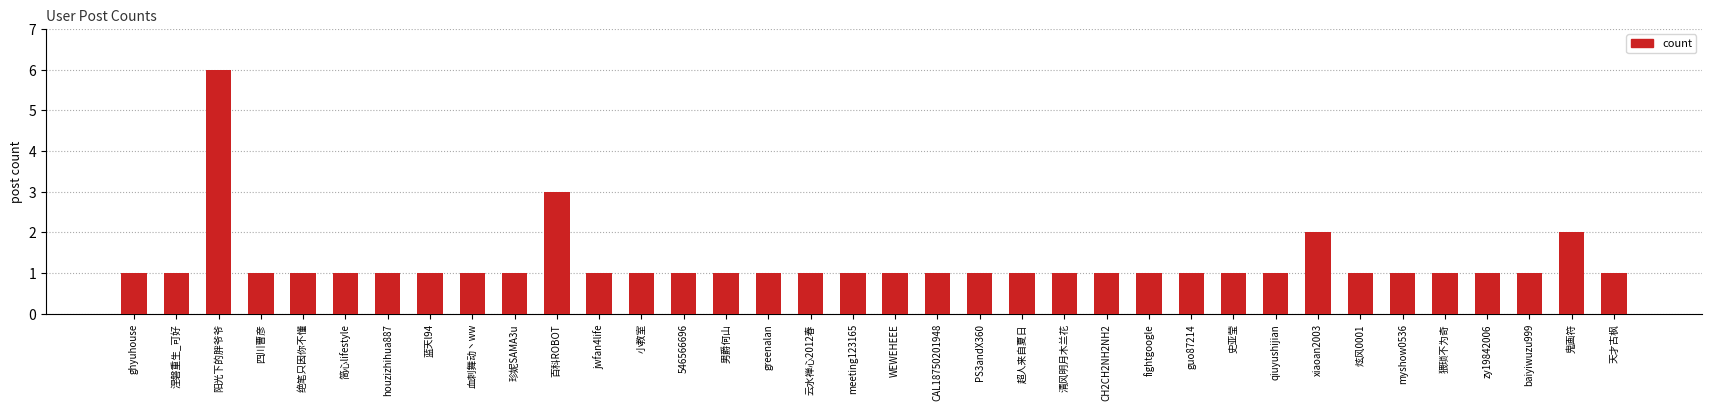

What is the difference between the maximum and minimum values?

5